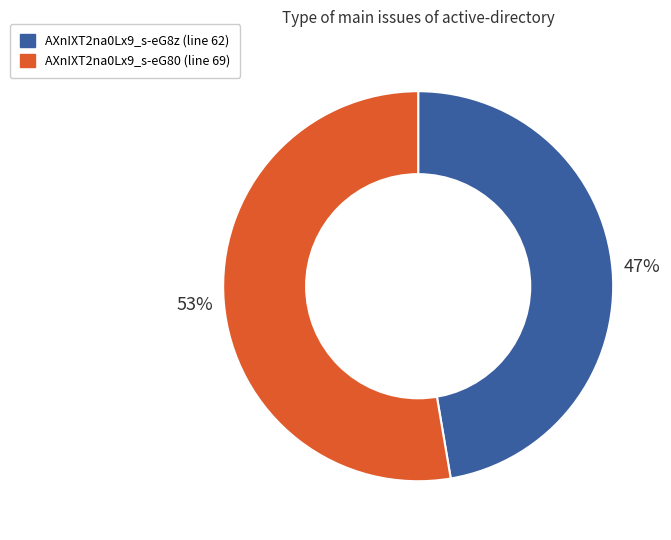

To the nearest percent, what is the average slice percentage?

50%